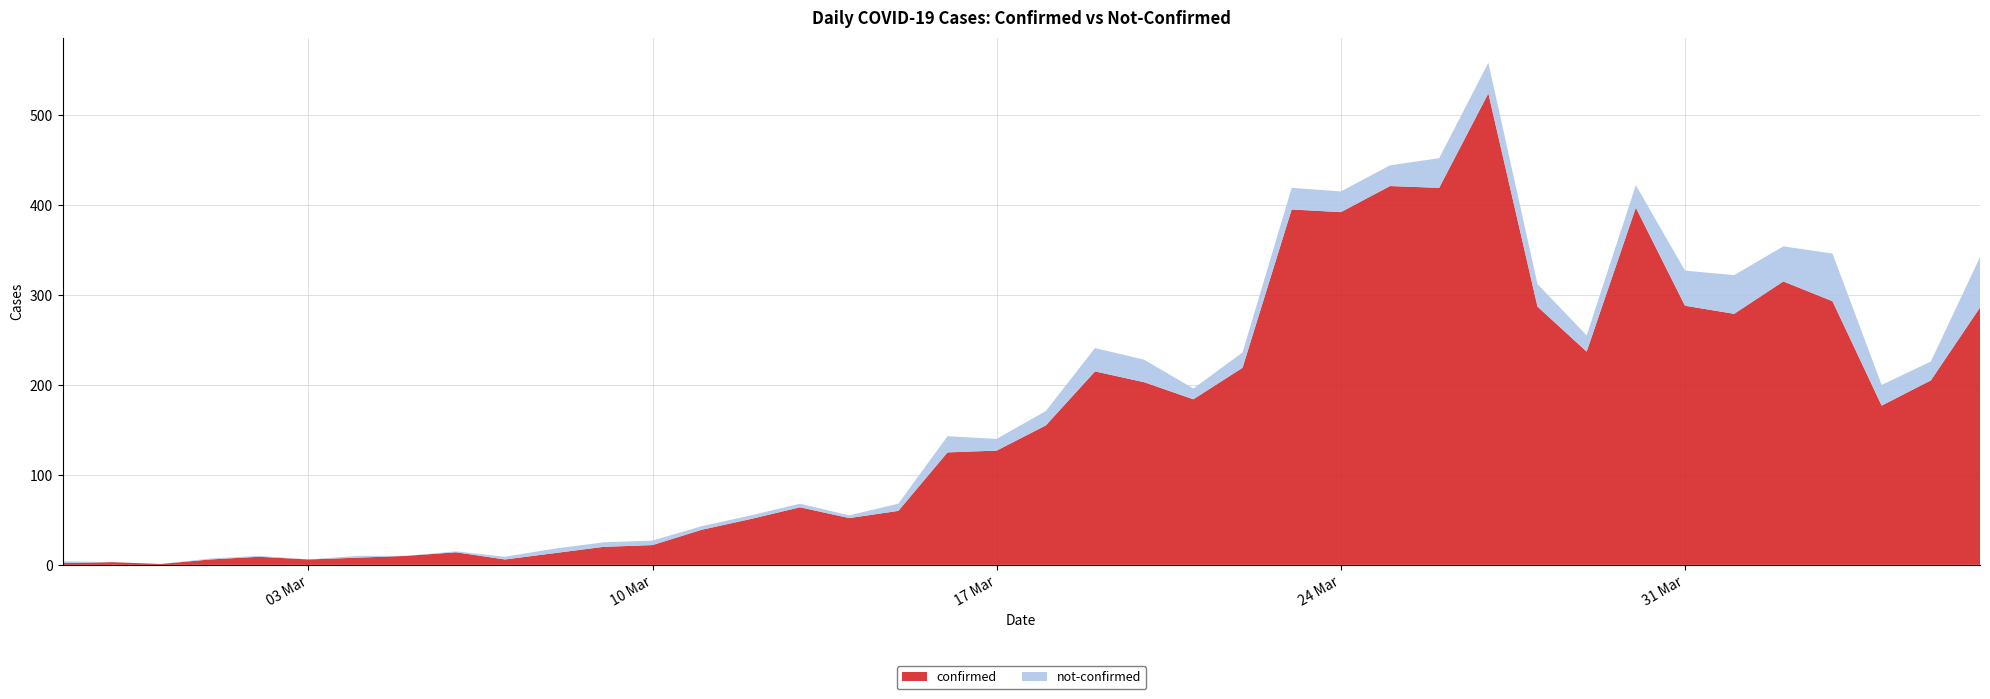

Reading left to right, transcribe all the data shown in this chart.

confirmed: 2020-02-27=2	2020-02-28=3	2020-02-29=1	2020-03-01=6	2020-03-02=9	2020-03-03=6	2020-03-04=8	2020-03-05=10	2020-03-06=14	2020-03-07=6	2020-03-08=13	2020-03-09=20	2020-03-10=22	2020-03-11=39	2020-03-12=51	2020-03-13=64	2020-03-14=52	2020-03-15=60	2020-03-16=125	2020-03-17=127	2020-03-18=155	2020-03-19=215	2020-03-20=203	2020-03-21=184	2020-03-22=219	2020-03-23=395	2020-03-24=392	2020-03-25=421	2020-03-26=419	2020-03-27=524	2020-03-28=287	2020-03-29=237	2020-03-30=397	2020-03-31=288	2020-04-01=279	2020-04-02=315	2020-04-03=293	2020-04-04=177	2020-04-05=205	2020-04-06=286
not-confirmed: 2020-02-27=2	2020-02-28=0	2020-02-29=0	2020-03-01=1	2020-03-02=1	2020-03-03=0	2020-03-04=2	2020-03-05=0	2020-03-06=1	2020-03-07=3	2020-03-08=5	2020-03-09=5	2020-03-10=5	2020-03-11=4	2020-03-12=4	2020-03-13=4	2020-03-14=3	2020-03-15=8	2020-03-16=18	2020-03-17=13	2020-03-18=16	2020-03-19=26	2020-03-20=25	2020-03-21=12	2020-03-22=17	2020-03-23=24	2020-03-24=23	2020-03-25=23	2020-03-26=33	2020-03-27=34	2020-03-28=25	2020-03-29=18	2020-03-30=25	2020-03-31=39	2020-04-01=43	2020-04-02=39	2020-04-03=53	2020-04-04=23	2020-04-05=21	2020-04-06=56